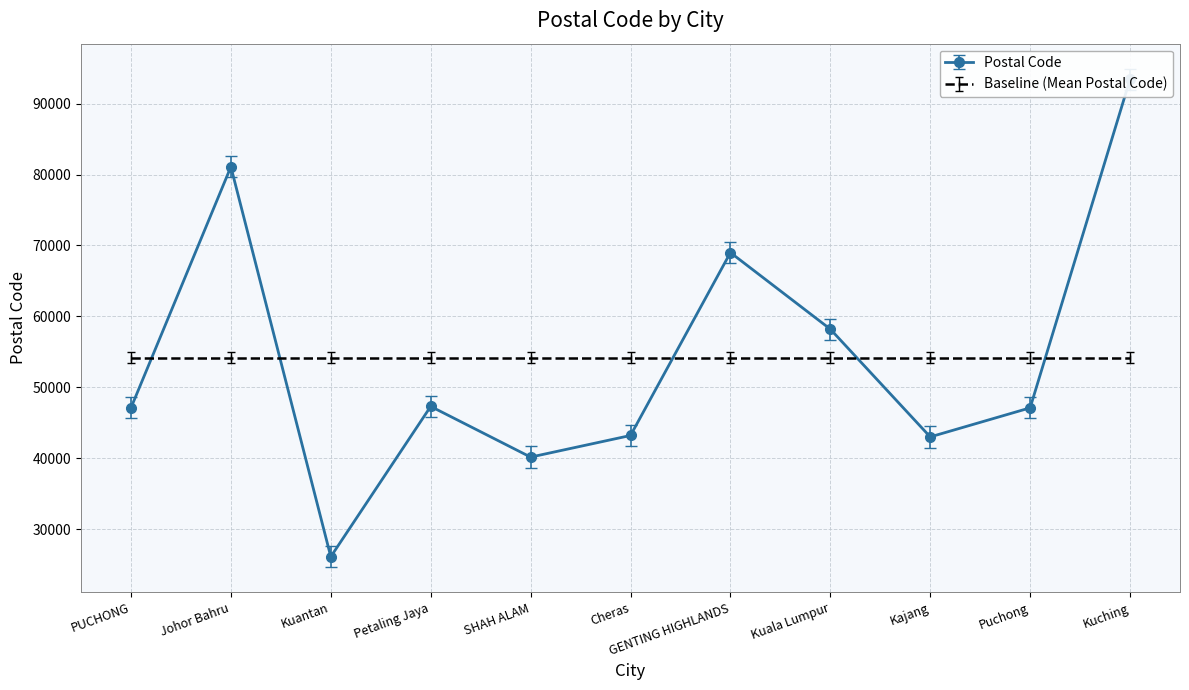

What is the label of the 9th point from the right?

Kuantan